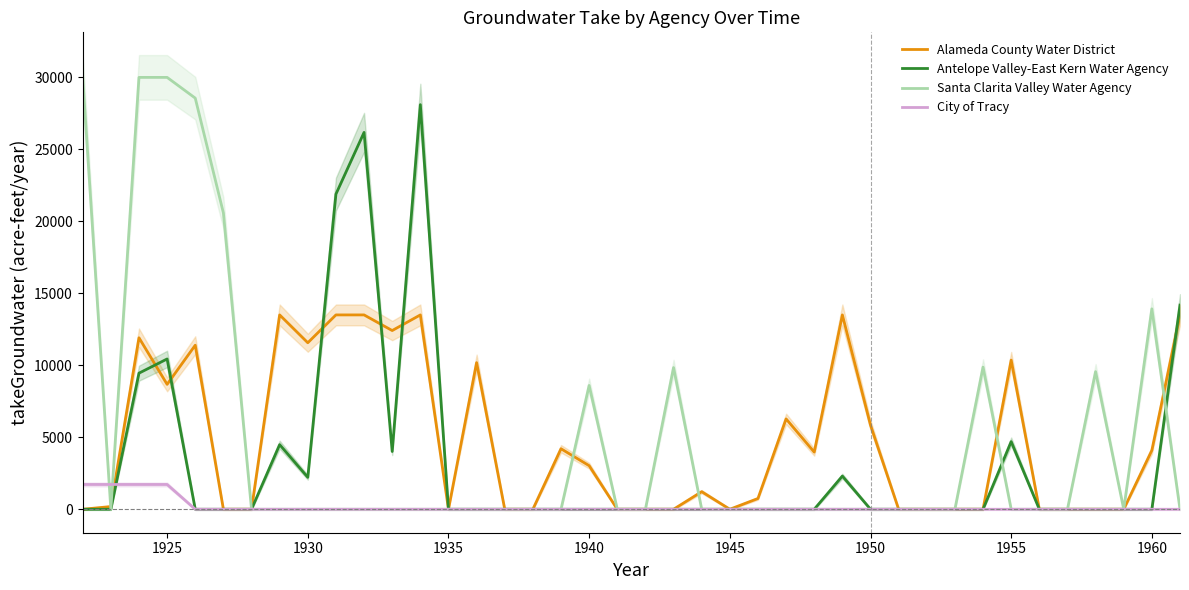

At which label is Santa Clarita Valley Water Agency closest to 15000?

1960